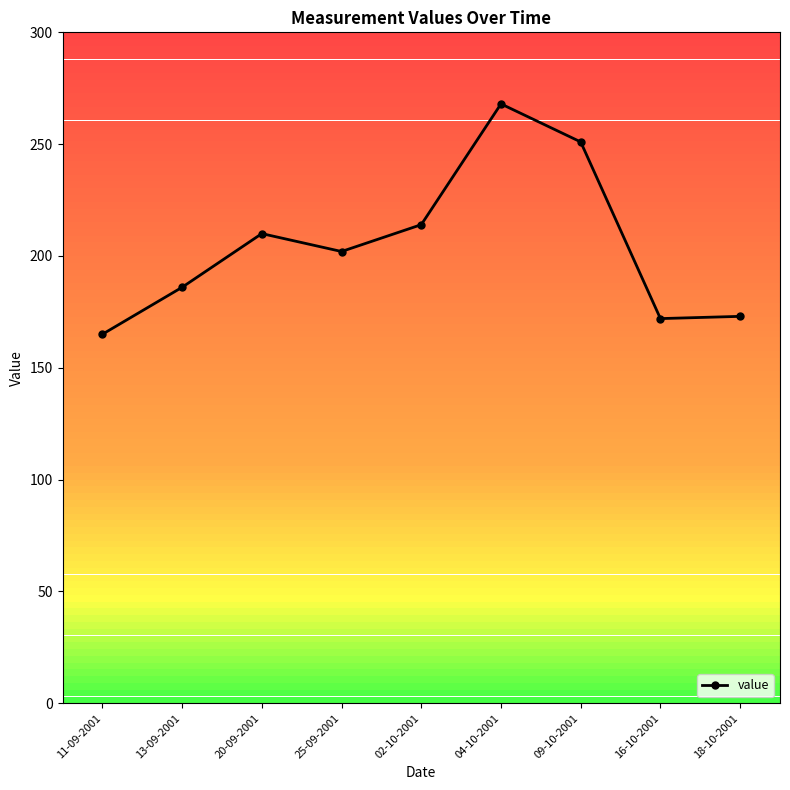

The chart shows a value of 351 at 25-09-2001. True or false?

False